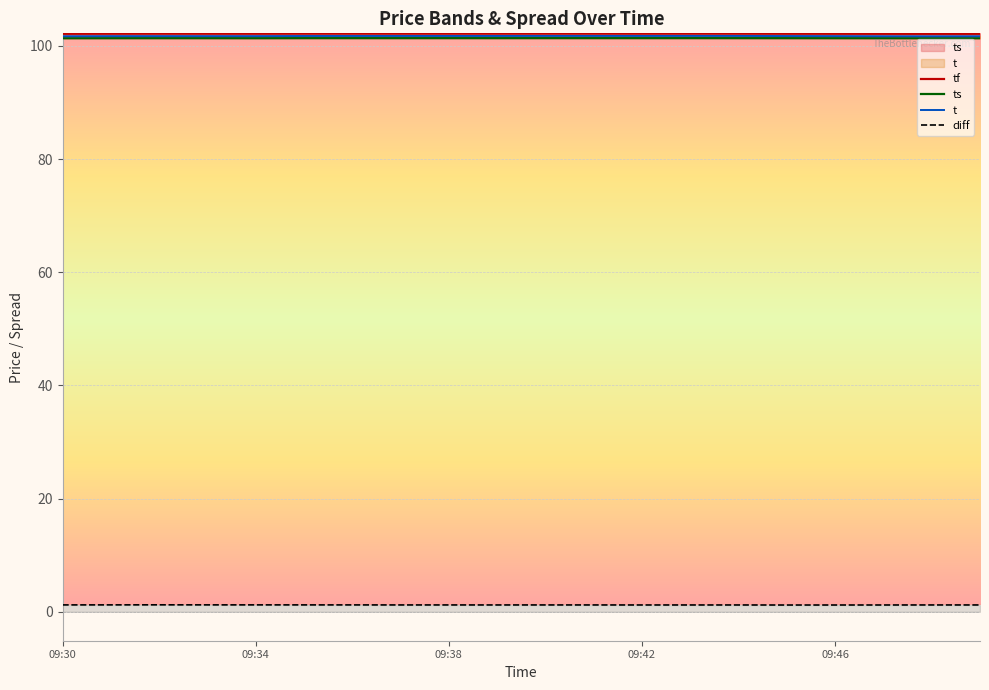

Is it true that tf equals 52.7 at 11?

False